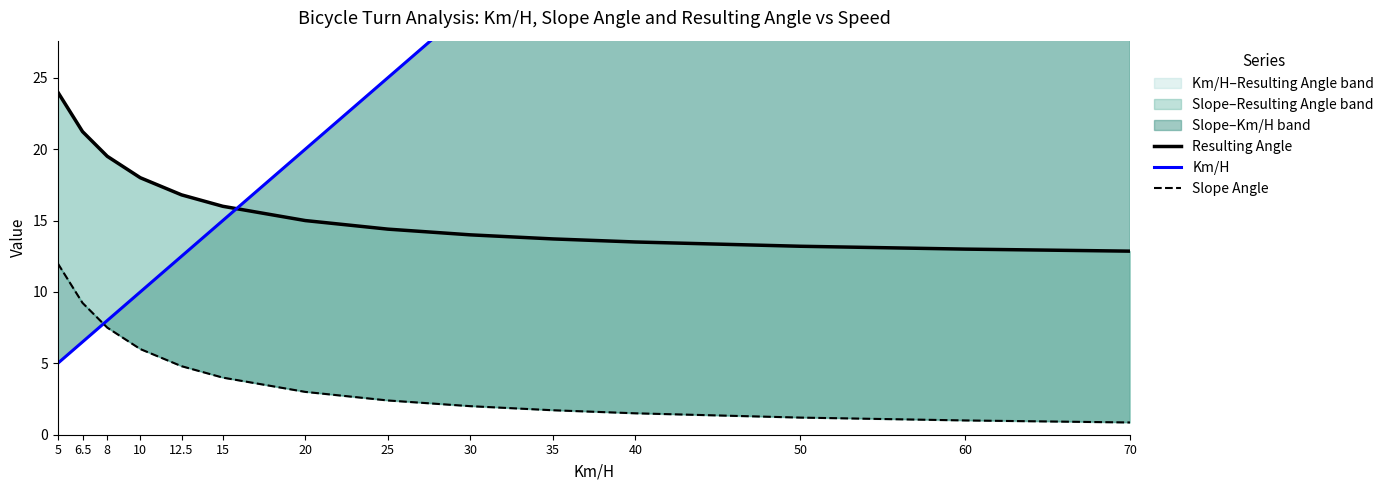

Reading left to right, what are all the values shown in this chart?

Resulting Angle: 5=24.0	6.5=21.2	8=19.5	10=18.0	12.5=16.8	15=16.0	20=15.0	25=14.4	30=14.0	35=13.7	40=13.5	50=13.2	60=13.0	70=12.9
Km/H: 5=5.0	6.5=6.5	8=8.0	10=10.0	12.5=12.5	15=15.0	20=20.0	25=25.0	30=30.0	35=35.0	40=40.0	50=50.0	60=60.0	70=70.0
Slope Angle: 5=12.0	6.5=9.2	8=7.5	10=6.0	12.5=4.8	15=4.0	20=3.0	25=2.4	30=2.0	35=1.7	40=1.5	50=1.2	60=1.0	70=0.9